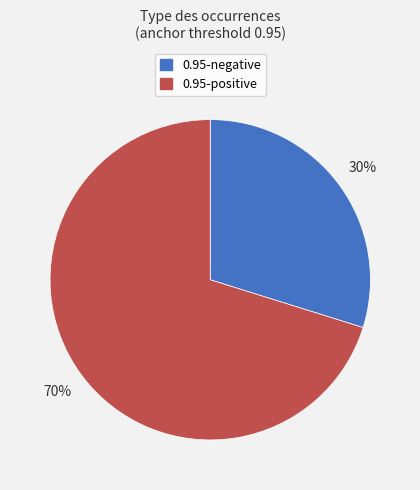

To the nearest percent, what is the difference between the largest and smallest slice percentages?

40%